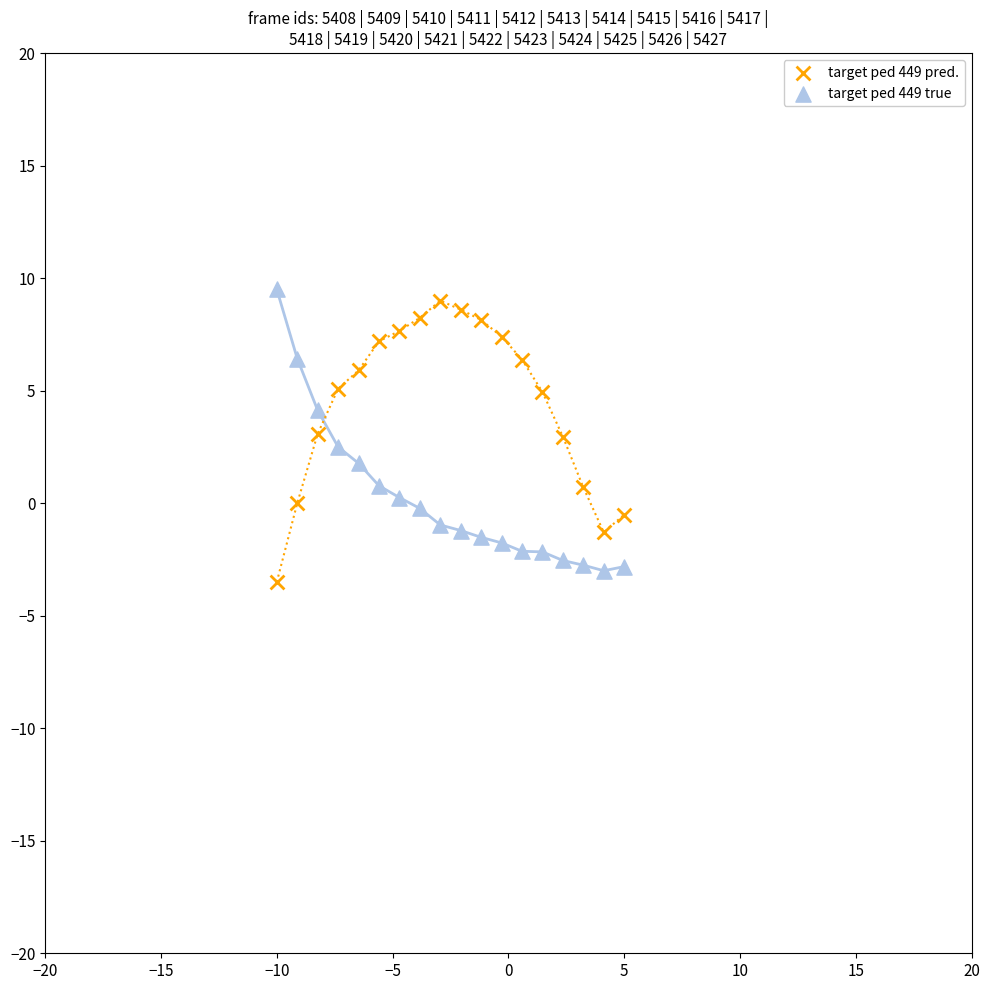

Across all data points, what is the range of Y values (max minus min)?

13.0